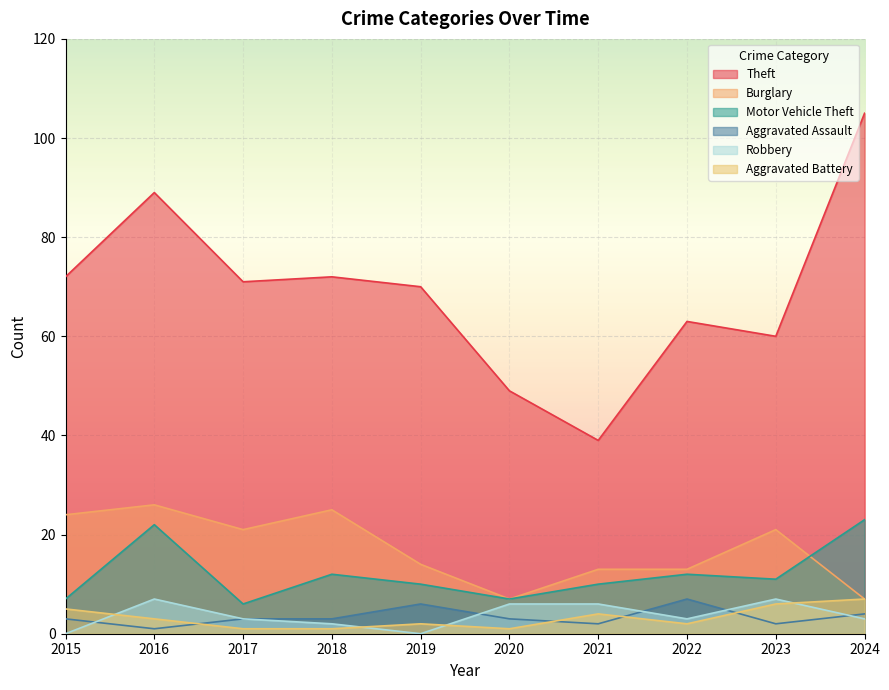

How many distinct data groups are displayed?

6